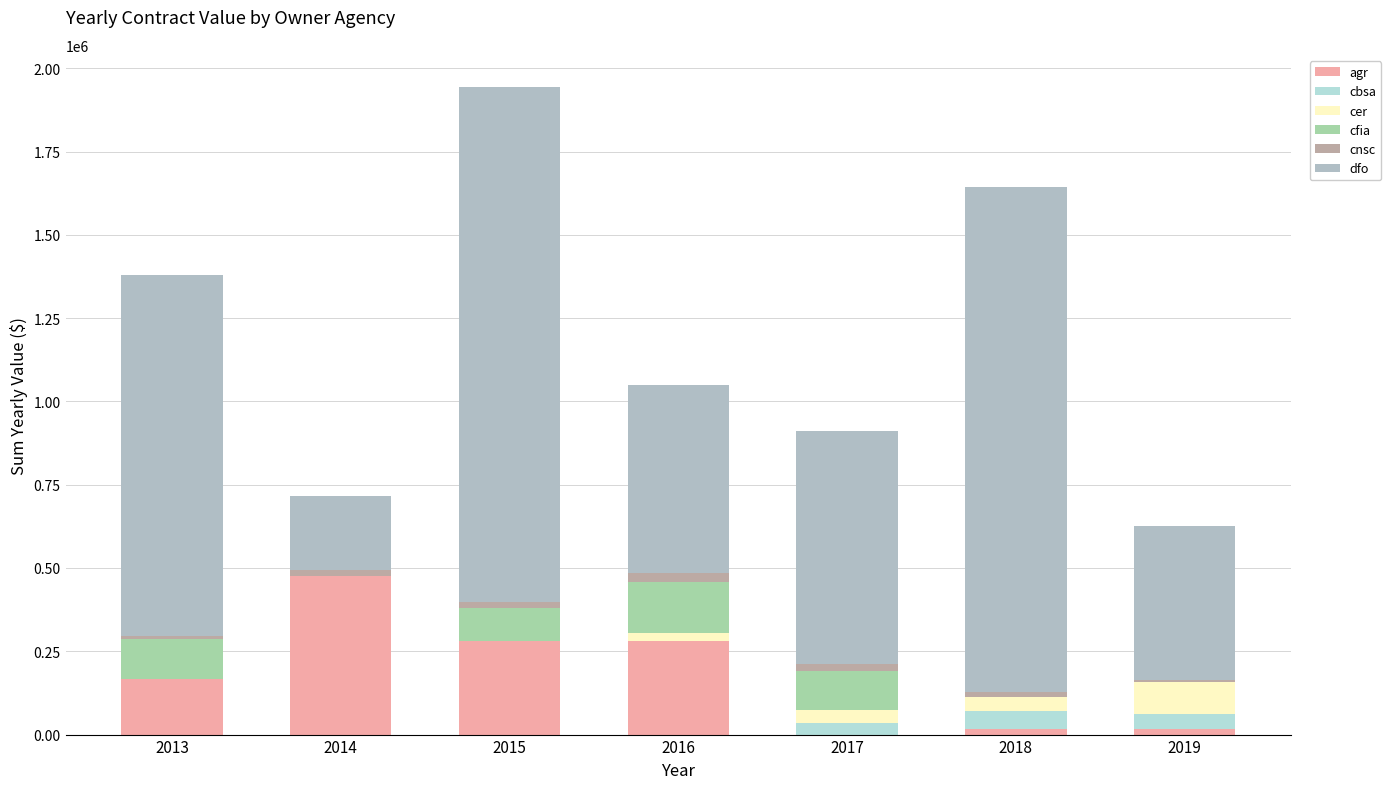

List the labels in order of dfo value, largest first.

2015, 2018, 2013, 2017, 2016, 2019, 2014